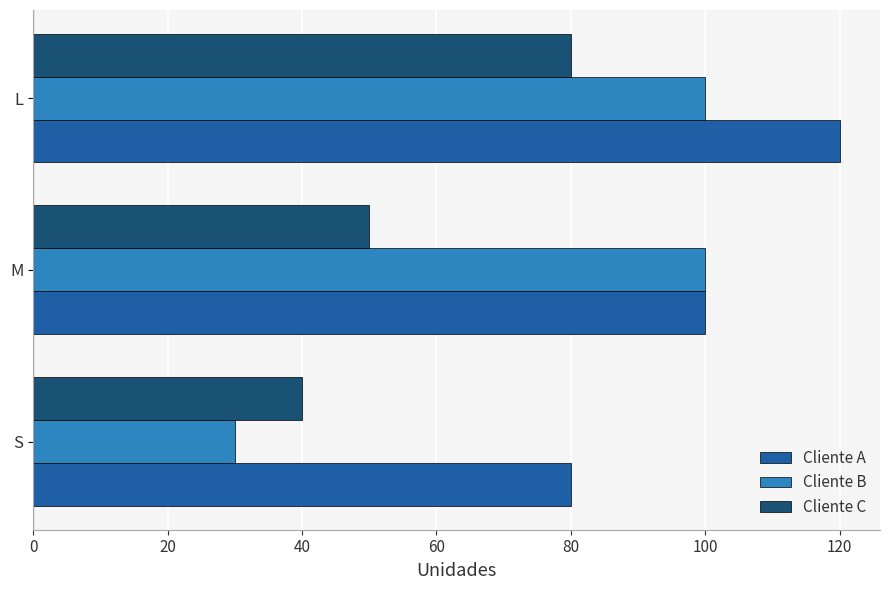

Rank the series by their maximum value, from lowest to highest.

Cliente C, Cliente B, Cliente A